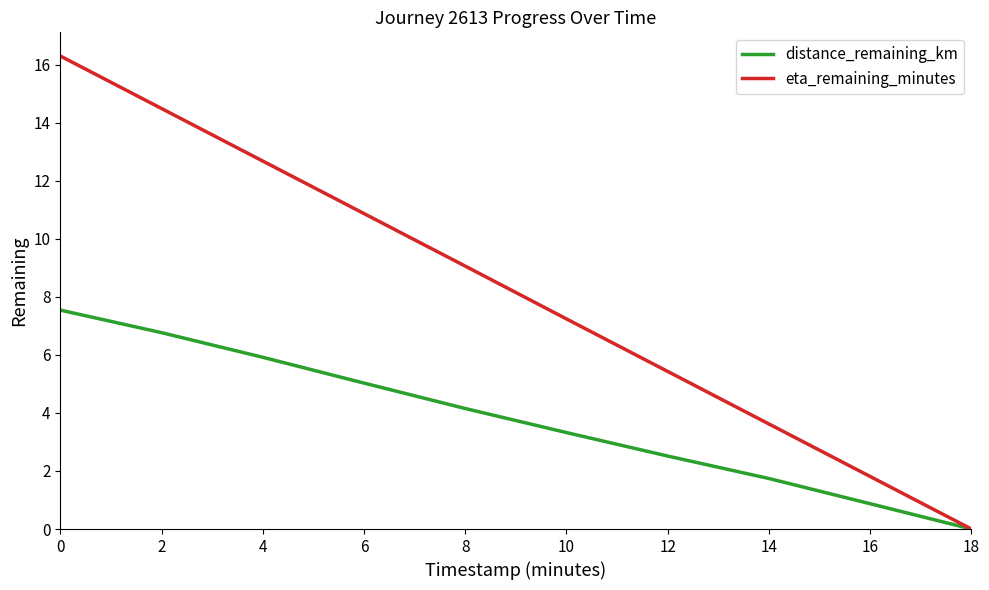

Which label corresponds to the smallest value in the chart?

18